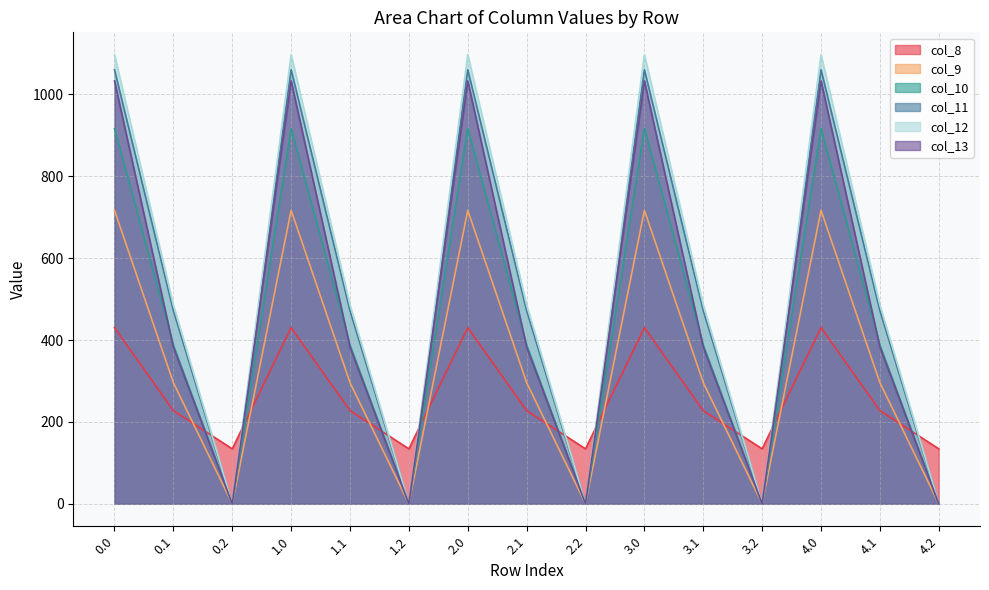

Is the value of col_13 at 2.2 greater than the value of col_11 at 1.2?

No